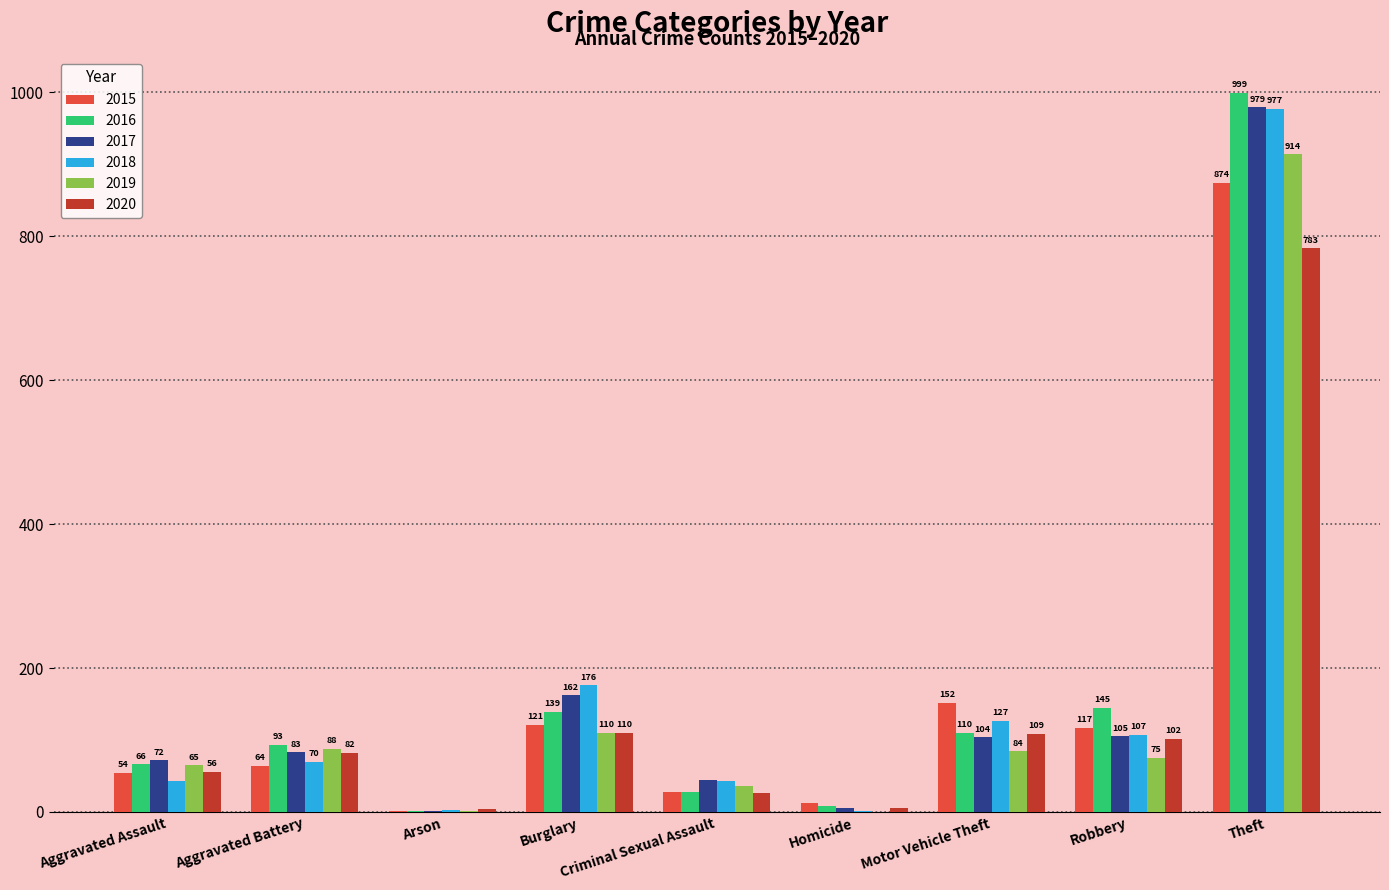

How many distinct data groups are displayed?

6